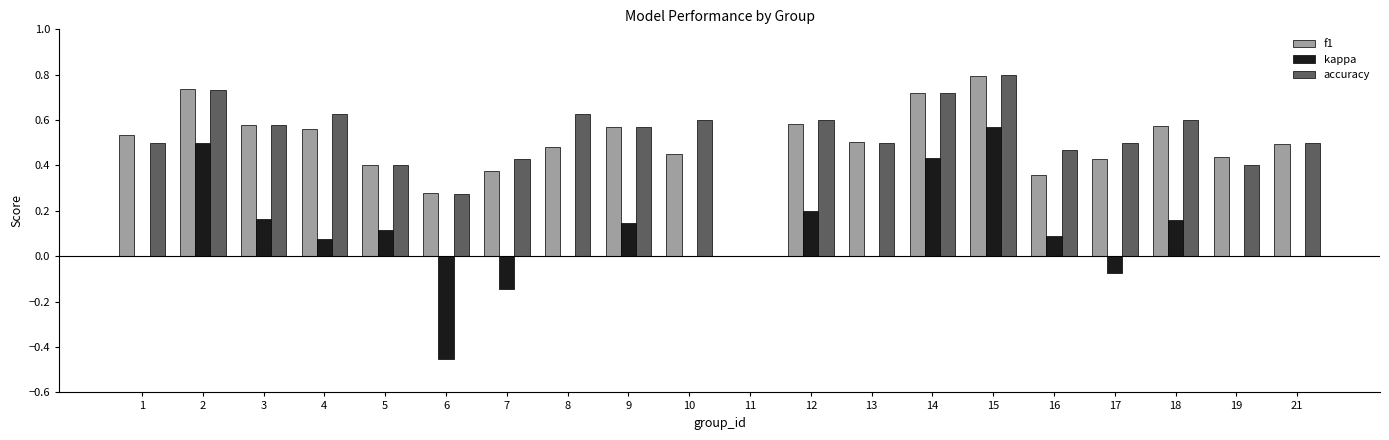

Between 12 and 13, which series saw the biggest shift?

kappa